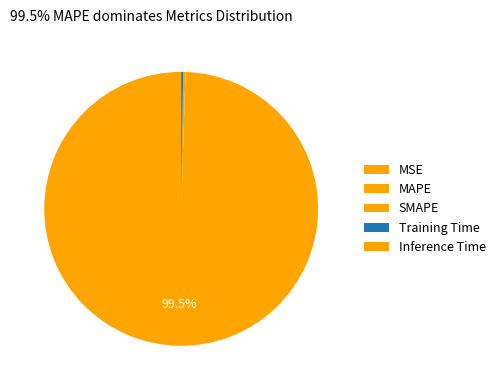

Count the number of slices in the pie.

5